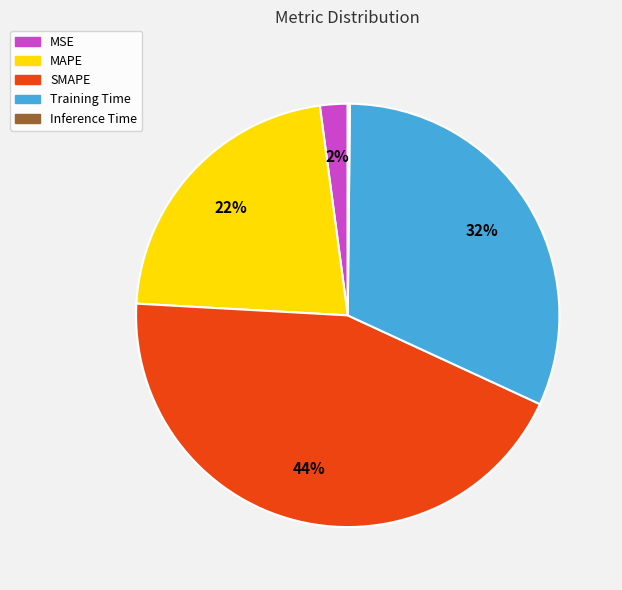

Is it true that MSE is 2% of the pie?

True